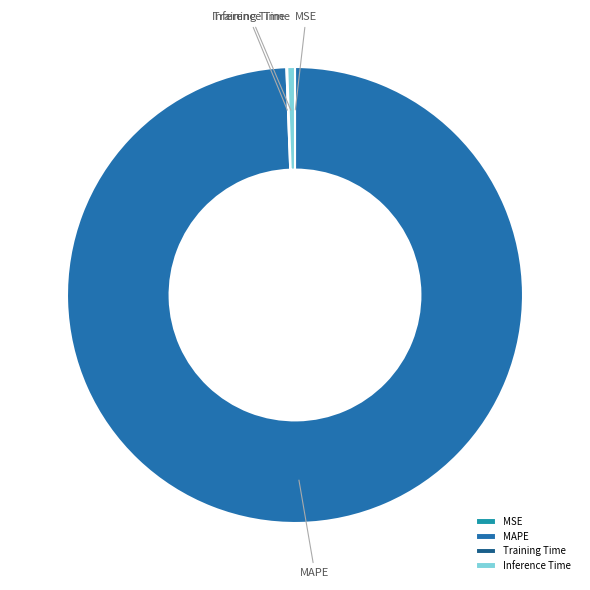

Does any single category account for the majority?

Yes